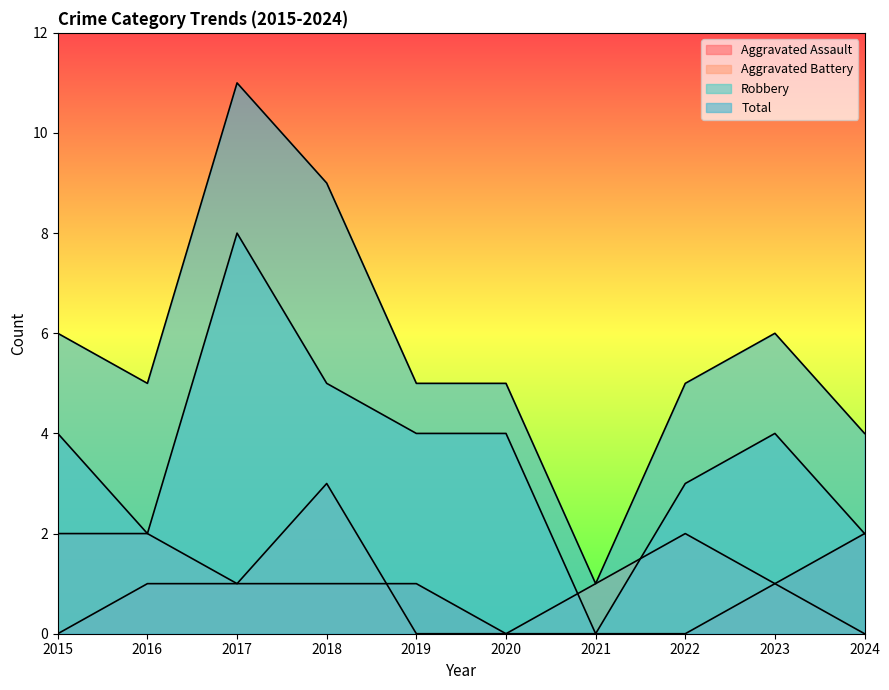

What is the sum of the Total values at 2020 and 2015?

11